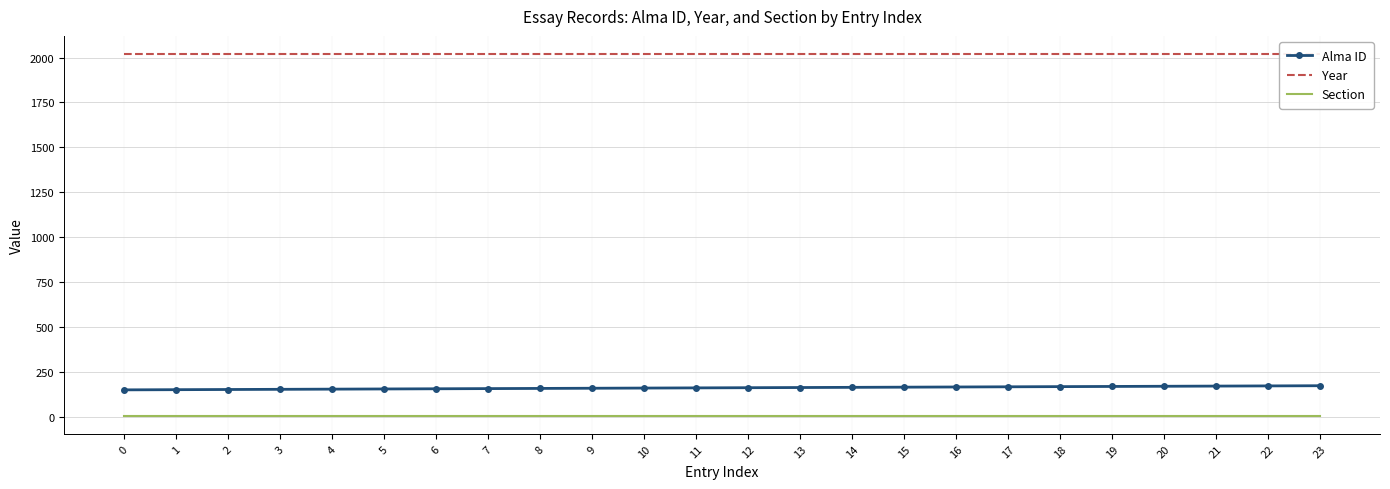

What is the approximate value of Year at 13?

2020